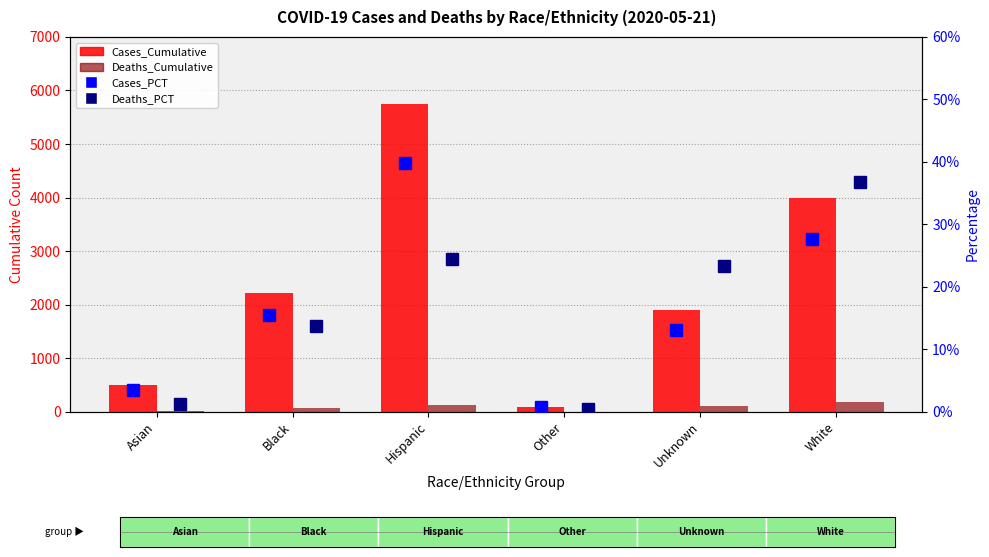

Rank the series by their maximum value, from highest to lowest.

Cases_Cumulative, Deaths_Cumulative, Cases_PCT, Deaths_PCT